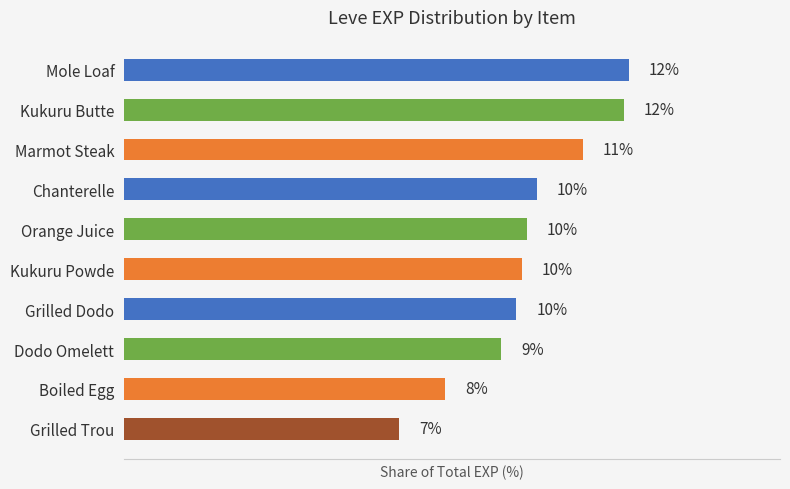

Are the bars horizontal?

Yes